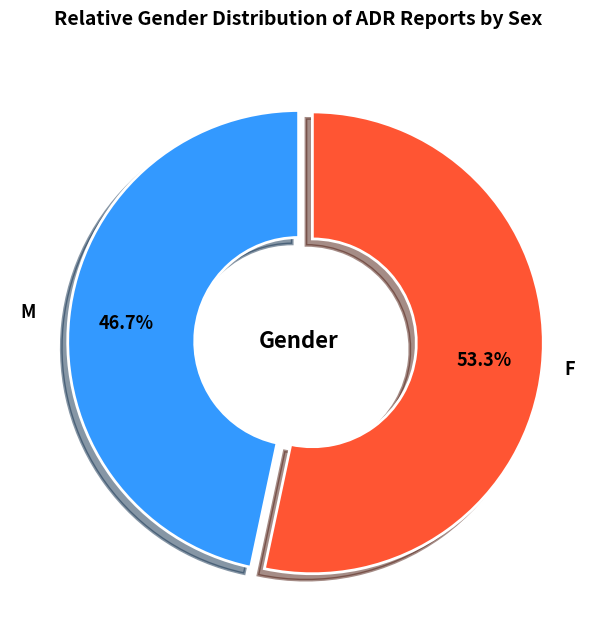

To the nearest percent, what is the difference between the largest and smallest slice percentages?

7%